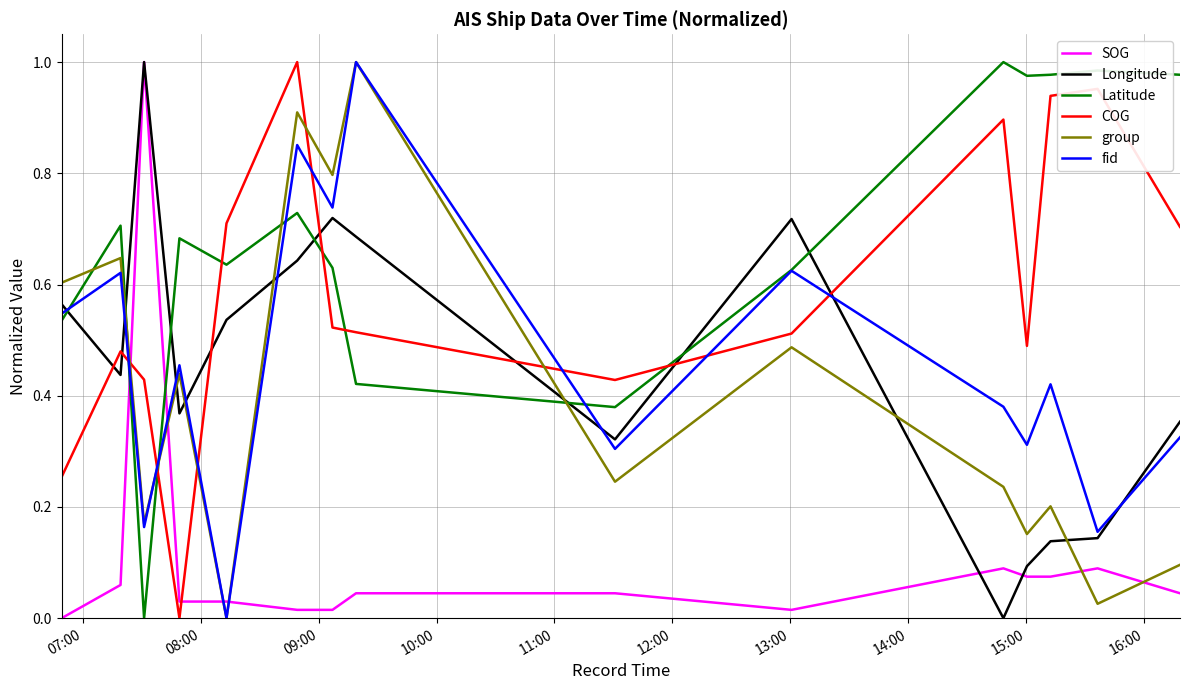

True or false: COG and group cross at least once.

True